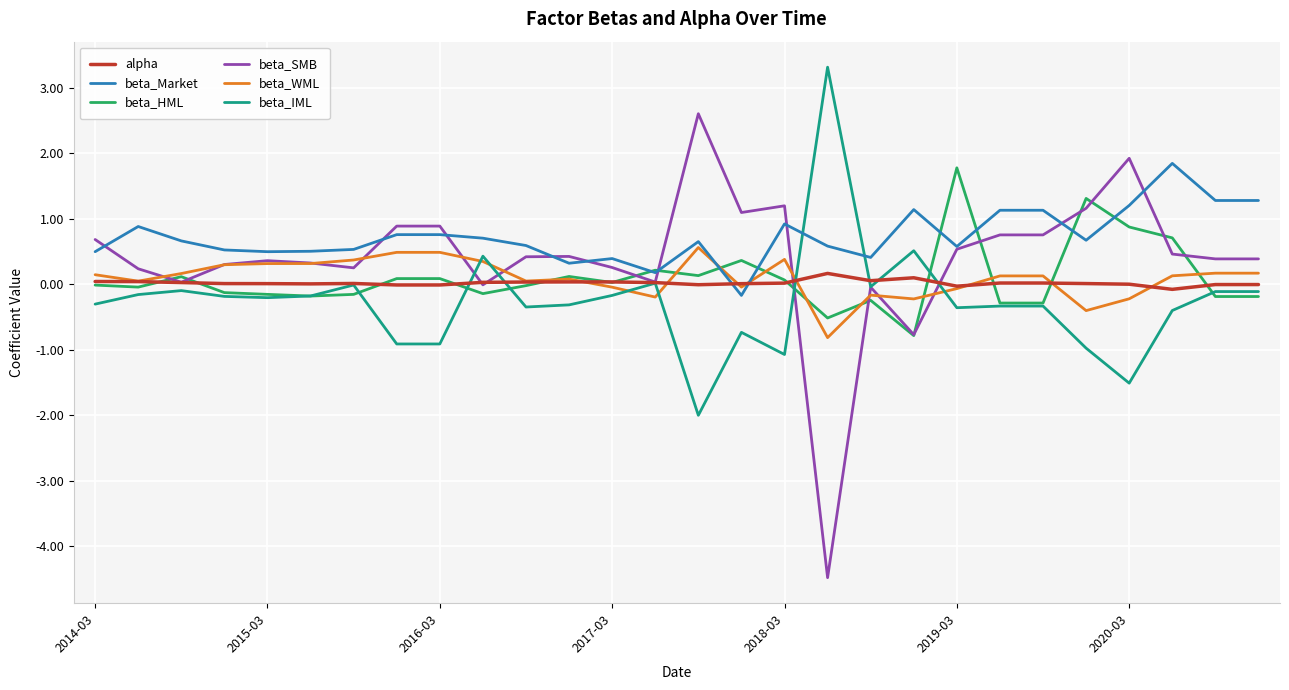

What is the highest value of the beta_HML series?

1.8